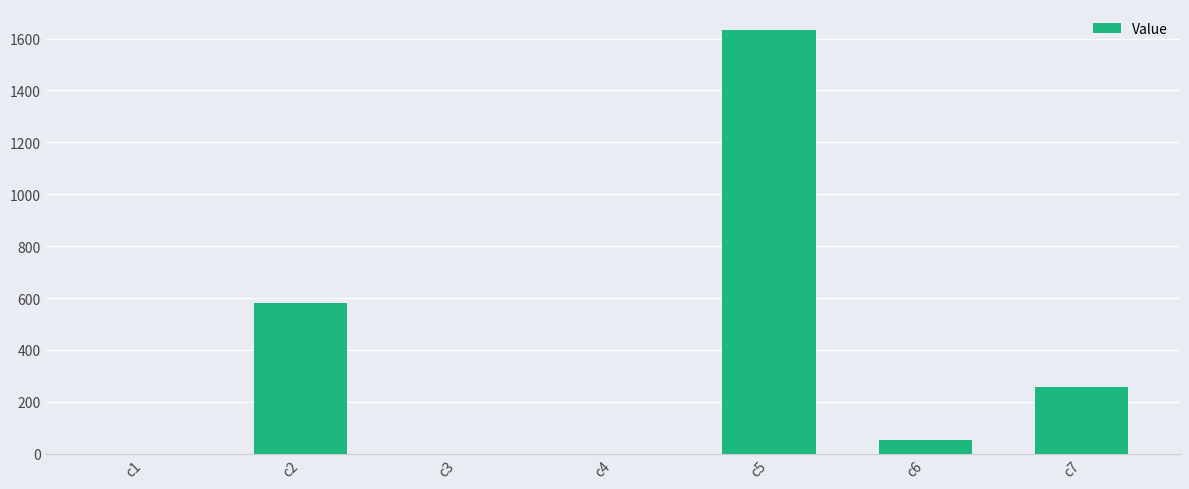

Which has a higher value, c6 or c5?

c5